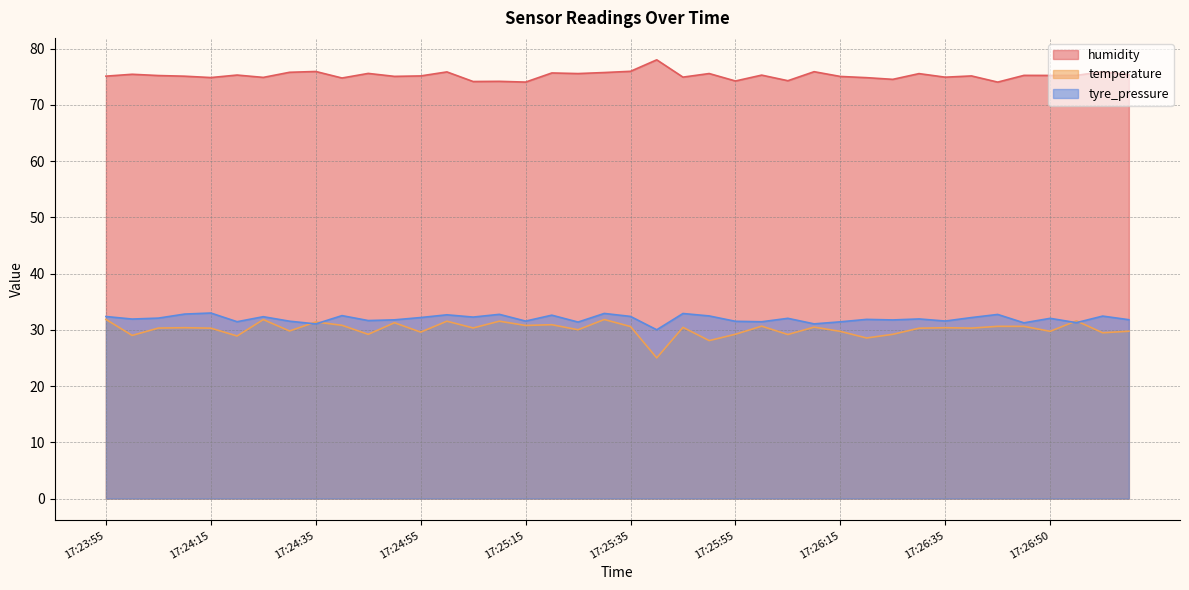

At which category does tyre_pressure reach its first local peak?

17:24:15